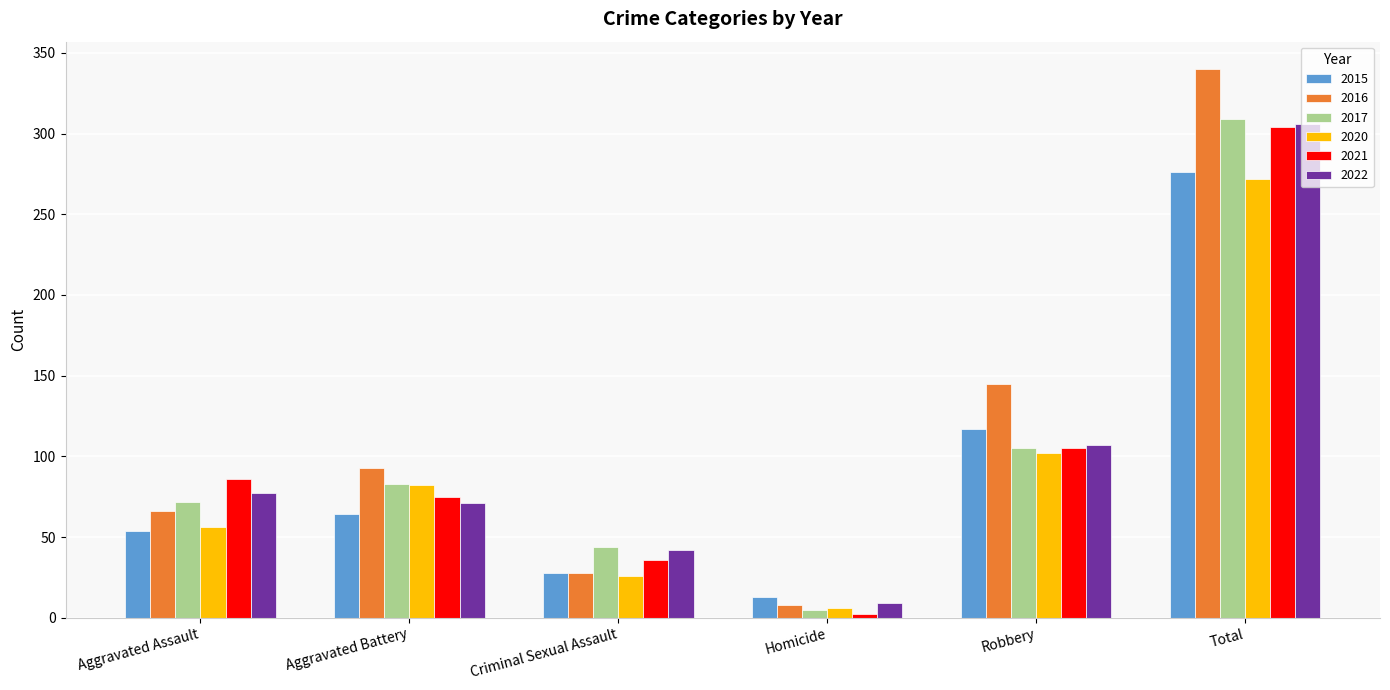

The value of 2022 at Criminal Sexual Assault is 66. True or false?

False